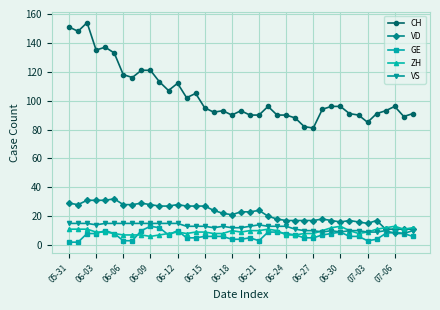

Which series has the largest total across all categories?

CH